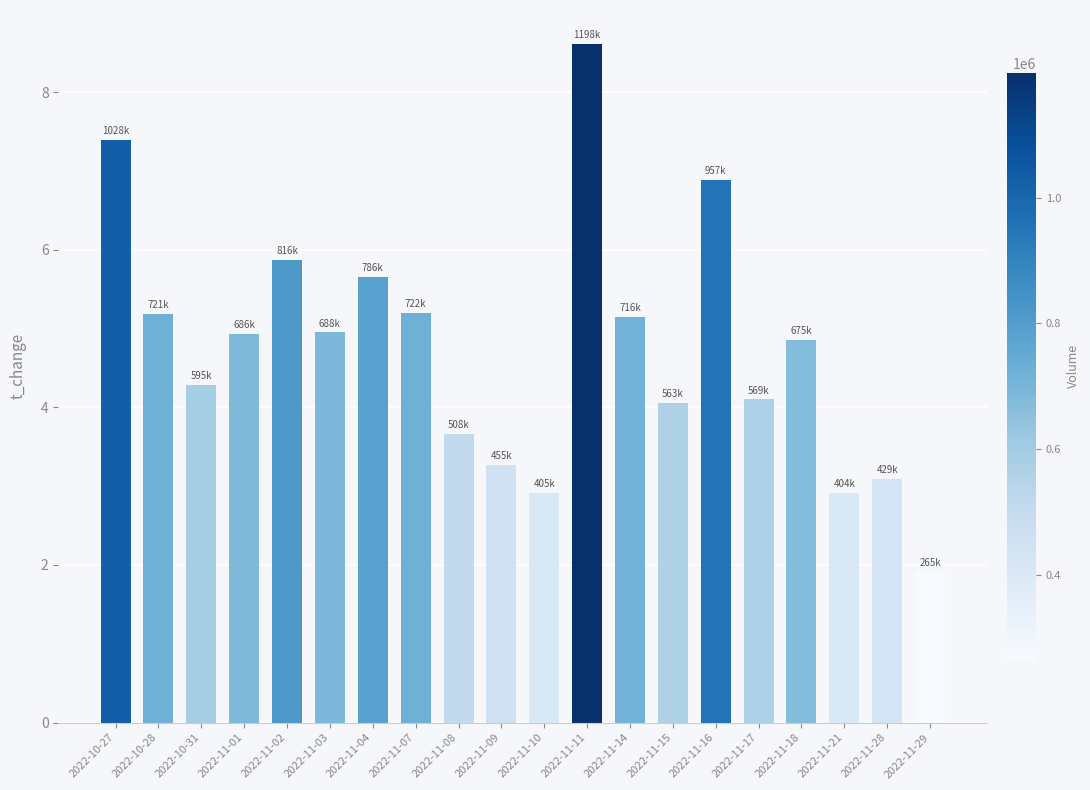

Which has a higher value, 2022-10-31 or 2022-11-01?

2022-11-01